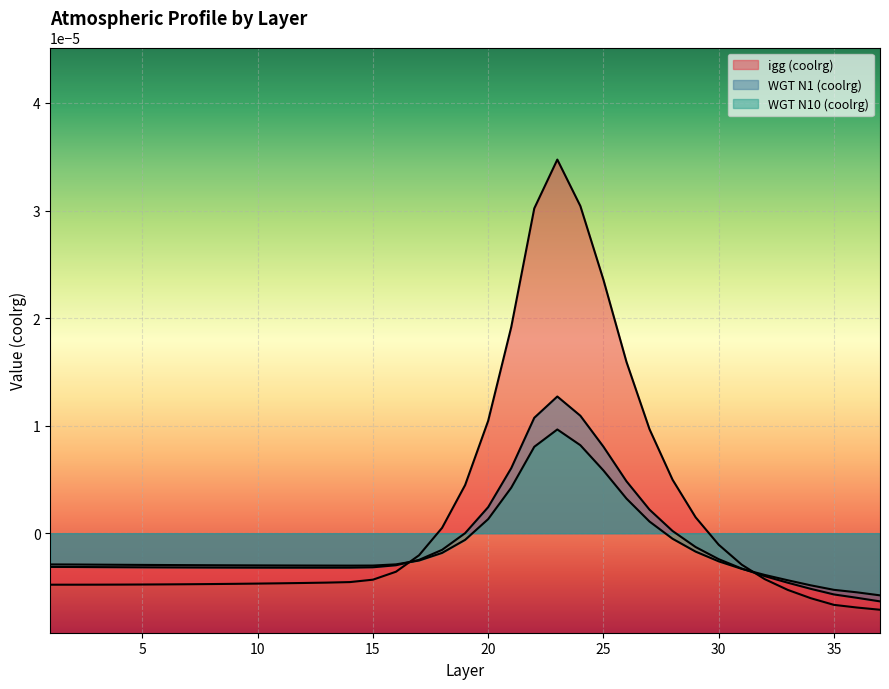

What are all the series names shown in the legend?

igg (coolrg), WGT N1 (coolrg), WGT N10 (coolrg)